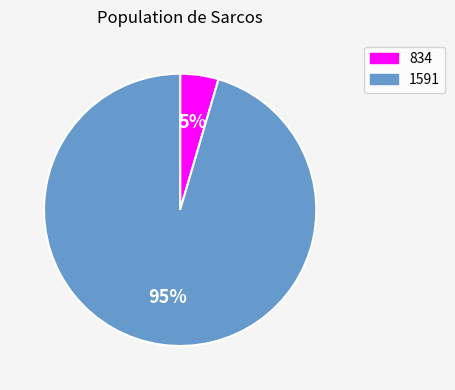

Which has a higher value, 1591 or 834?

1591